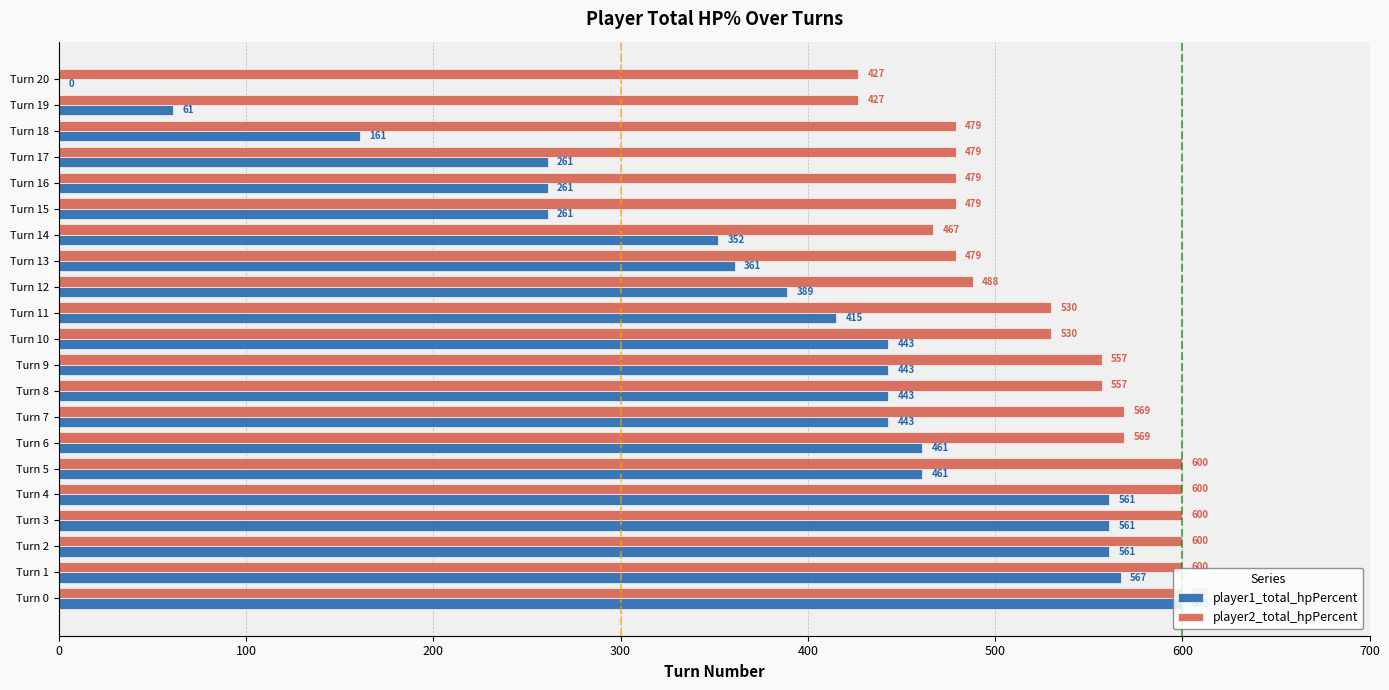

What is the sum of all player2_total_hpPercent values?

11116